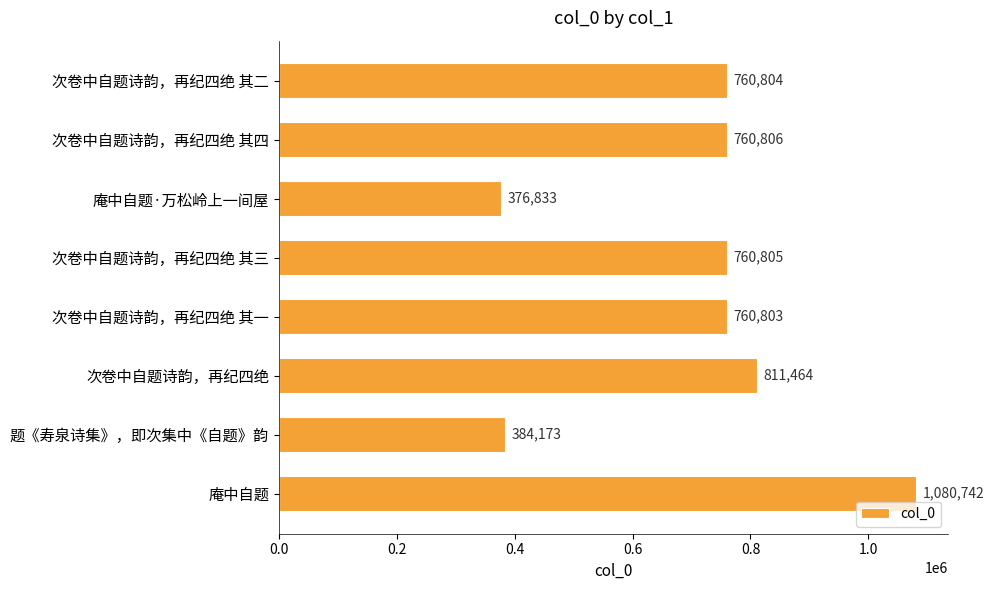

Does the chart contain any negative values?

No